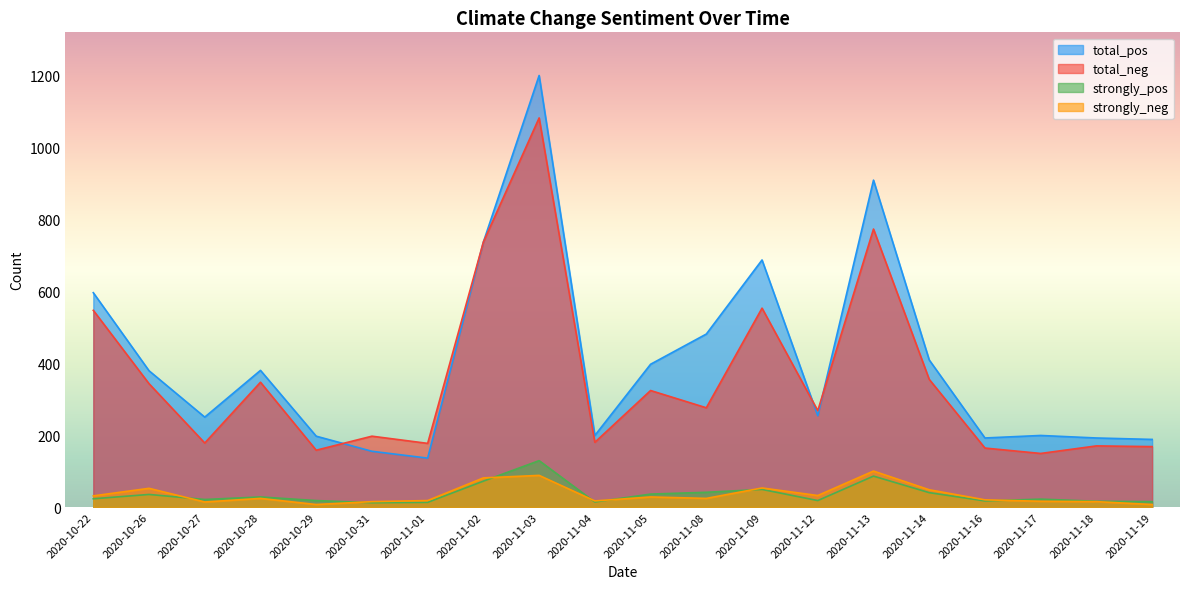

How many lines are shown in the chart?

4